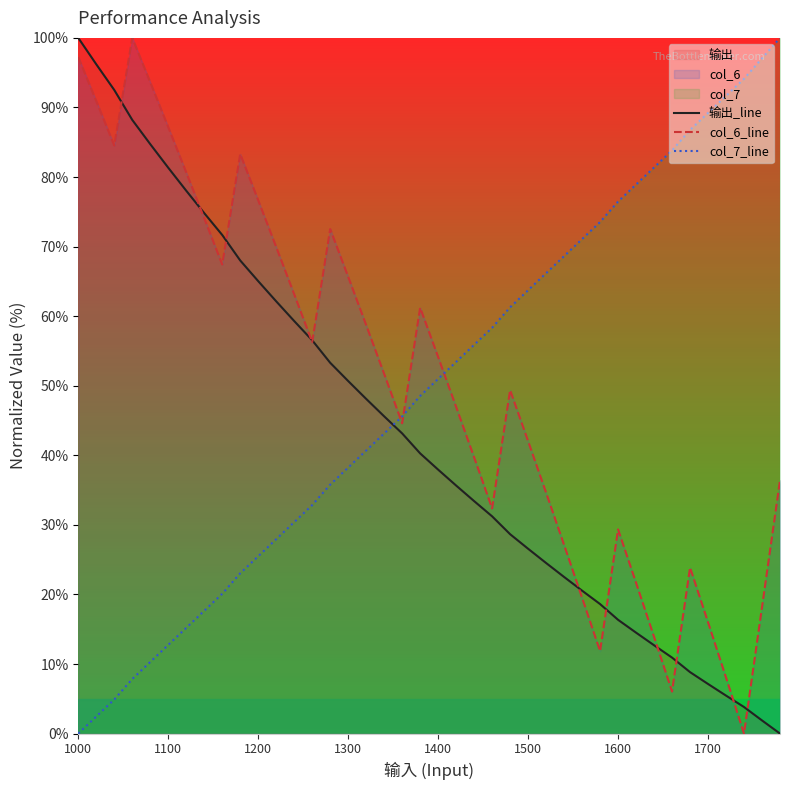

True or false: 输出_line has a value of 127.3 at 1100.

False